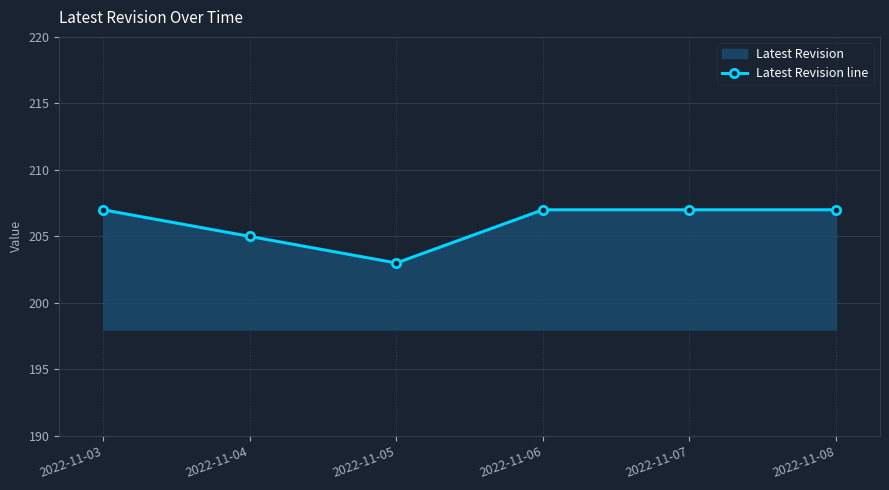

Count the number of data series in this chart.

1